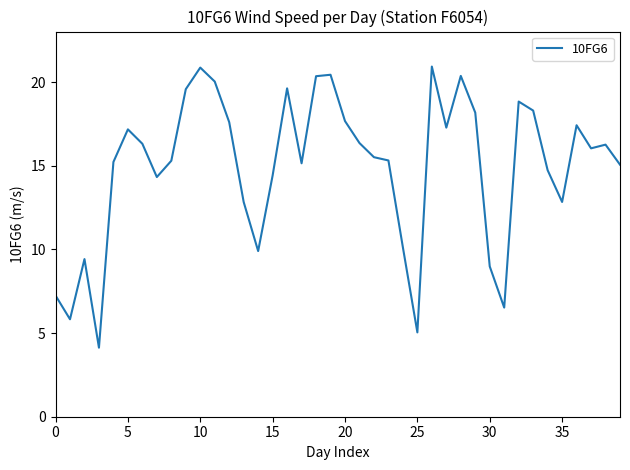

What is the smallest value displayed?

4.1